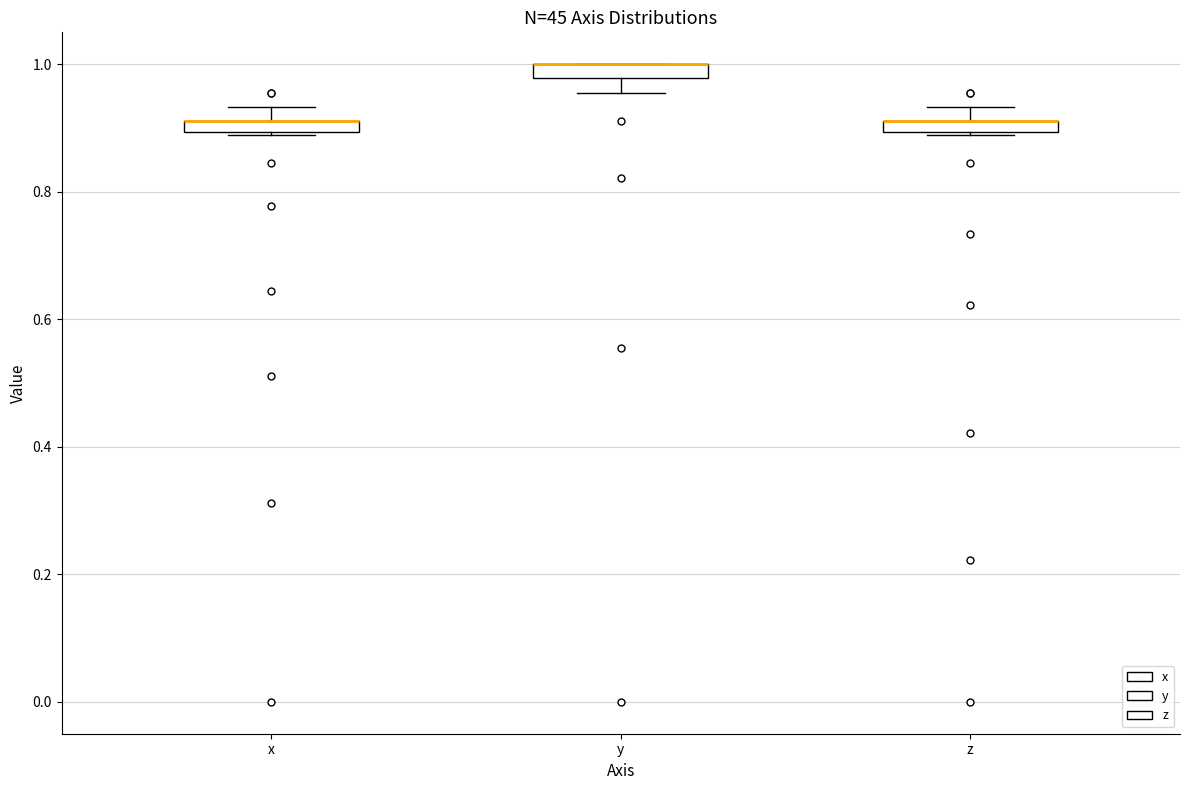

Where does the upper whisker of the box for z end on the y-axis? The values are not printed on the chart, so give them approximately, as read against the axis.

0.94